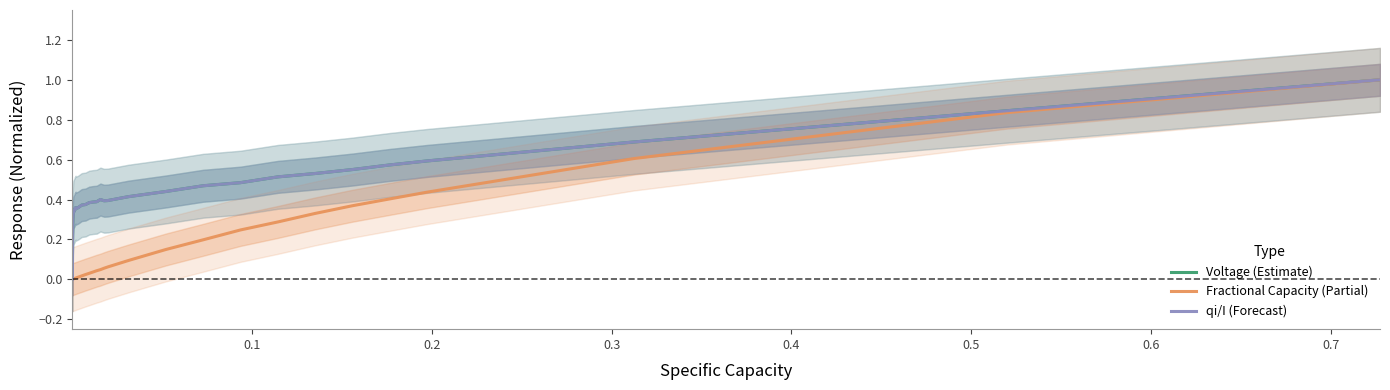

What is the maximum value for Fractional Capacity (Partial)?

1.0